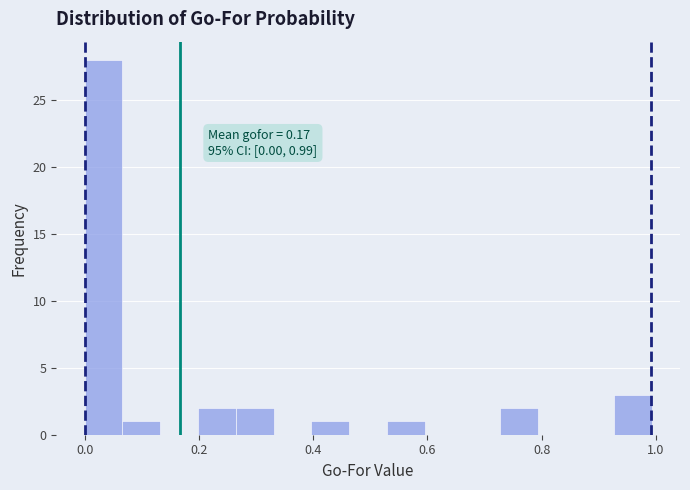

Around what value on the x-axis is the tallest bar? Give the approximate position of its centre, as read against the axis.

0.04